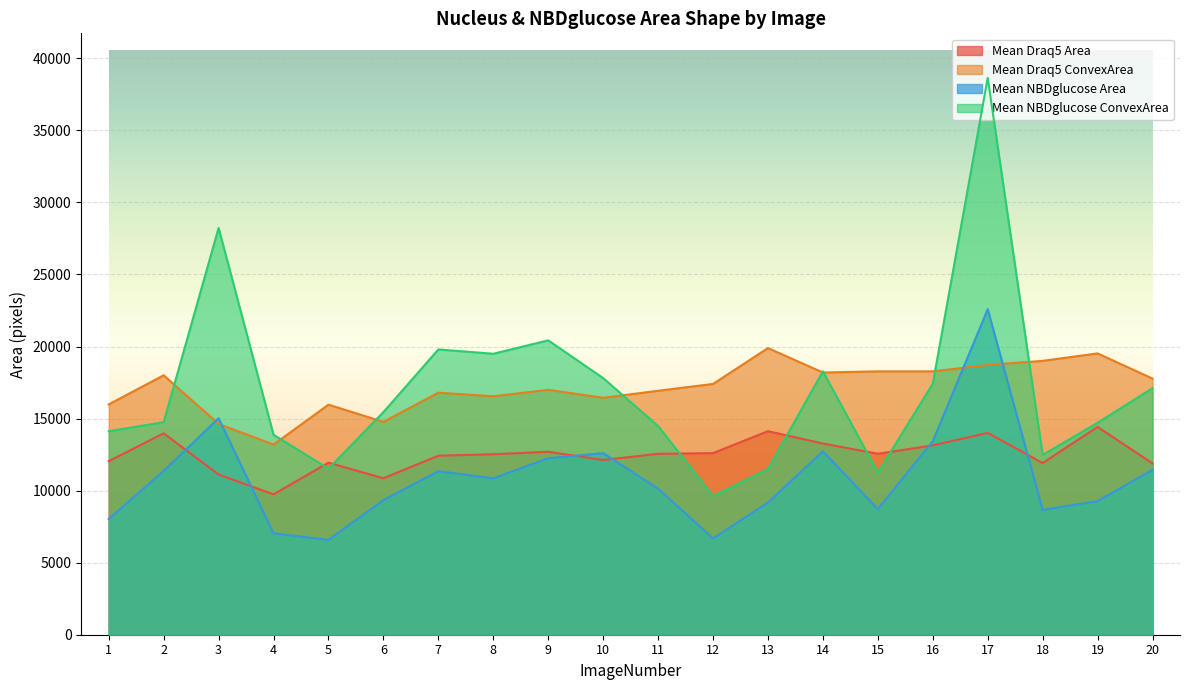

What is the value of the Mean_Draq5_nucleus_AreaShape_Area point at the 6th from the left?

10858.7